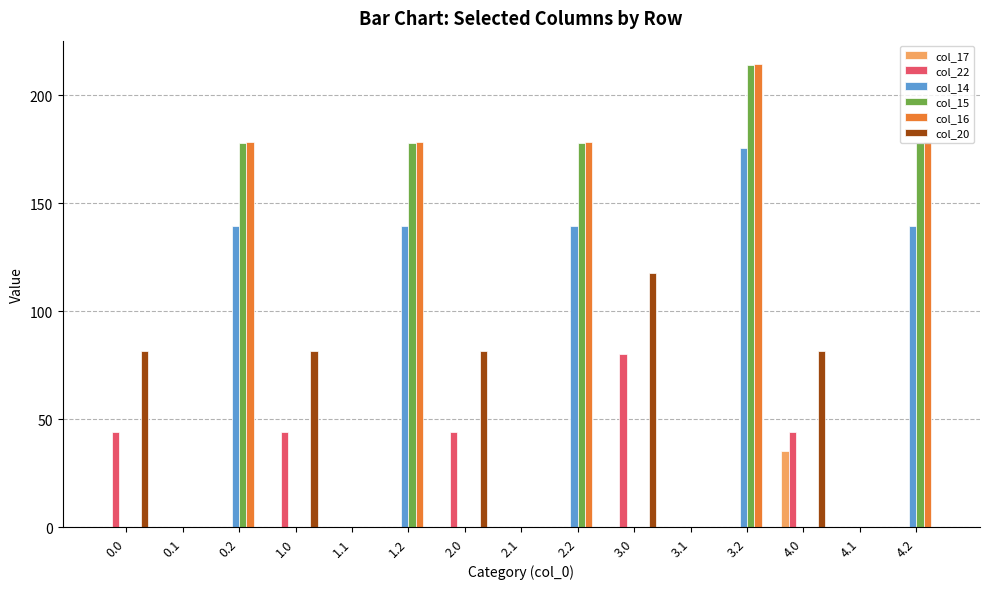

How many distinct data groups are displayed?

6